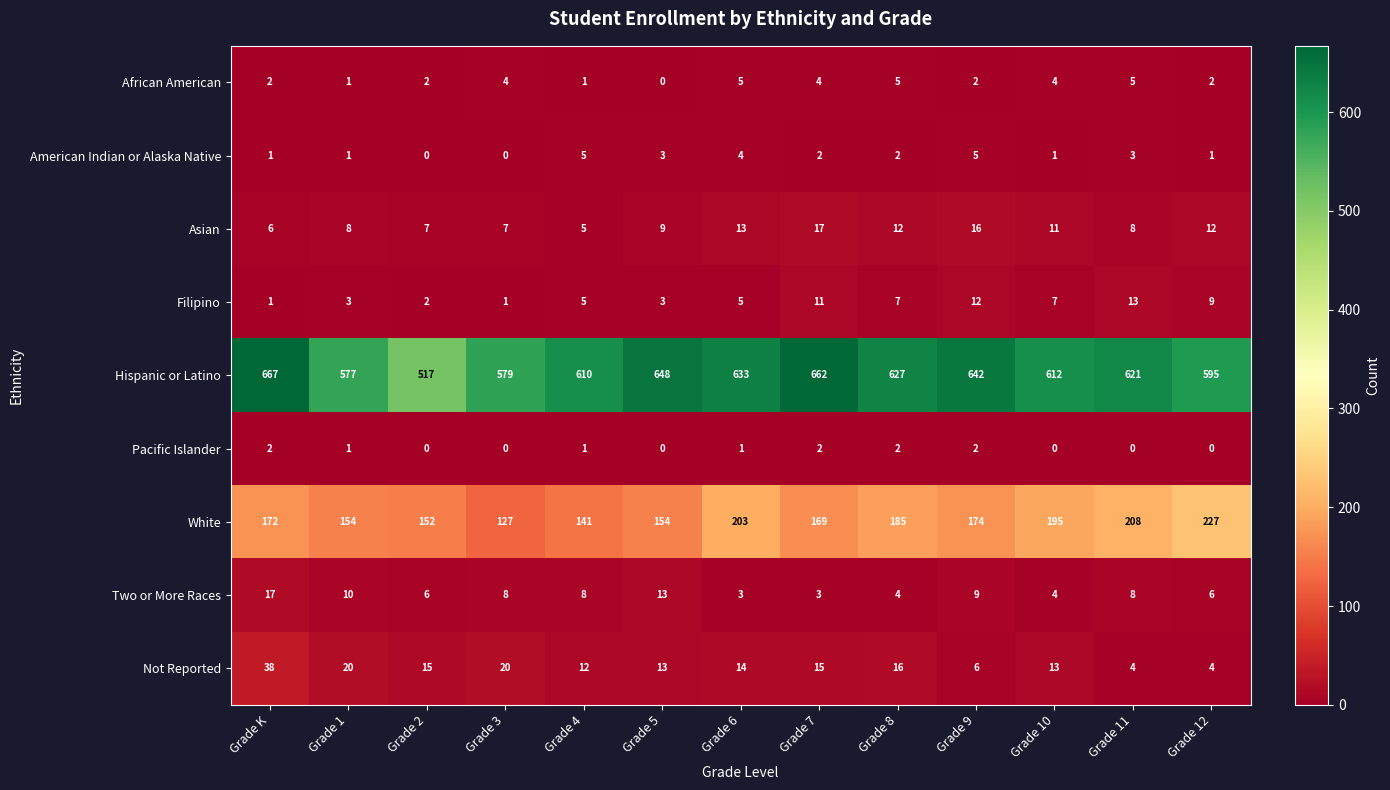

Which category has the highest value across all series?

Grade K